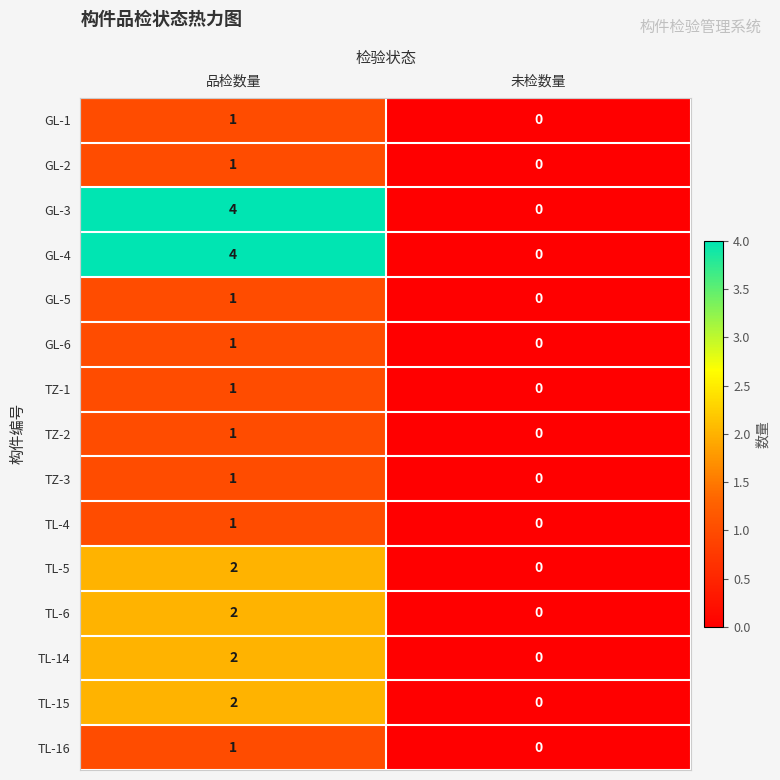

At which category does the chart reach its peak across all series?

品检数量